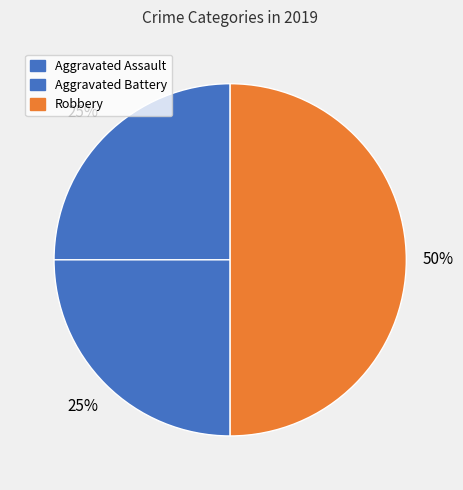

To the nearest percent, what is the difference between the largest and smallest slice percentages?

25%